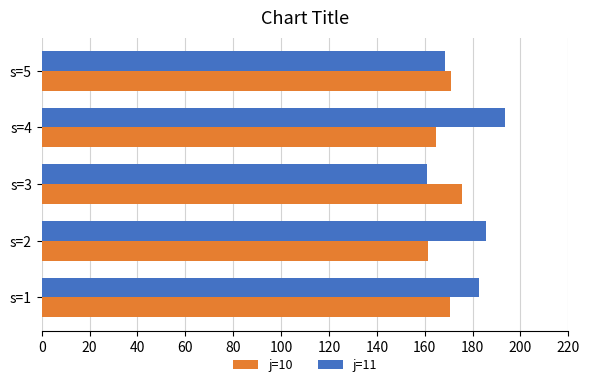

Which series has the largest total across all categories?

j=11